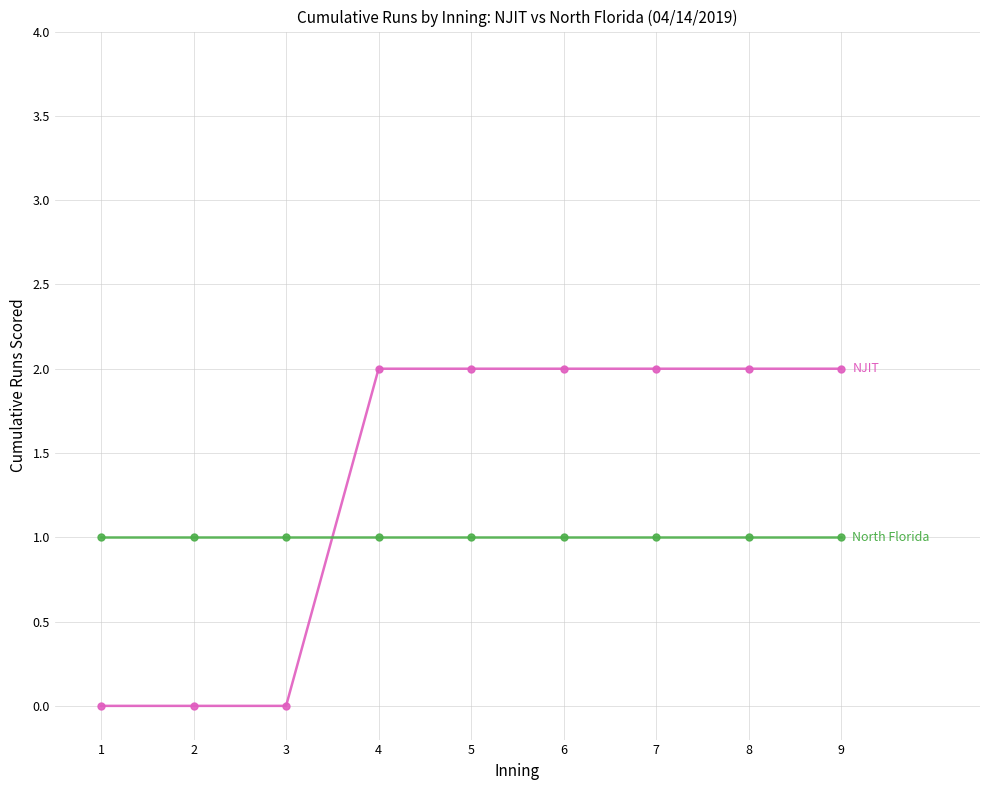

How many distinct data groups are displayed?

2